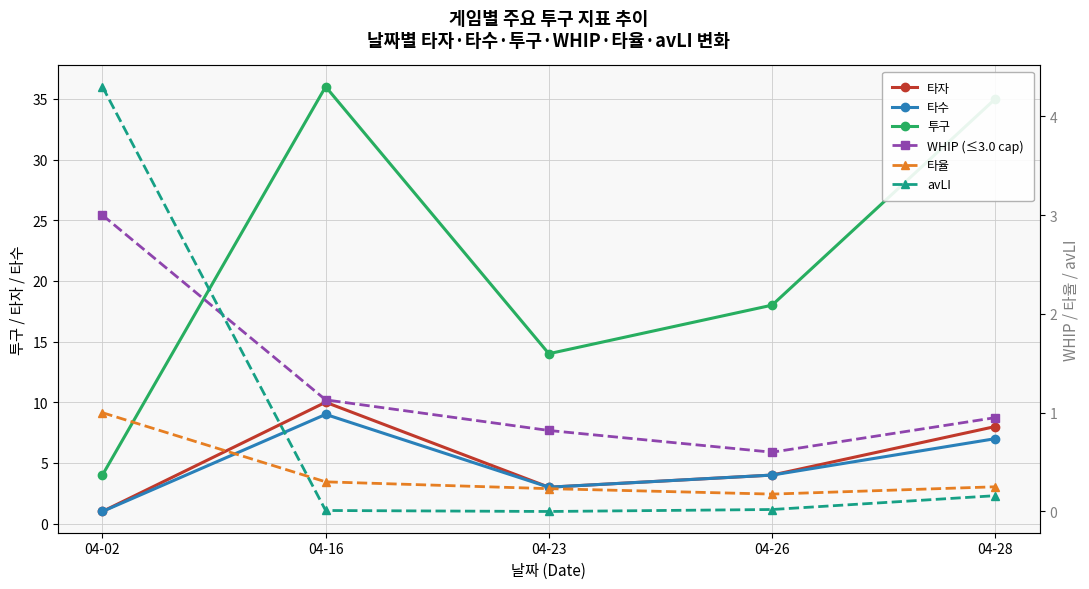

What is the sum of the WHIP (≤3.0 cap) values at 04-26 and 04-02?

3.6